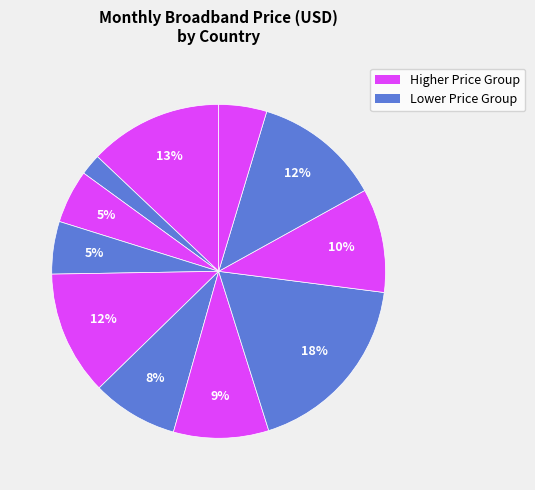

Count the number of slices in the pie.

11